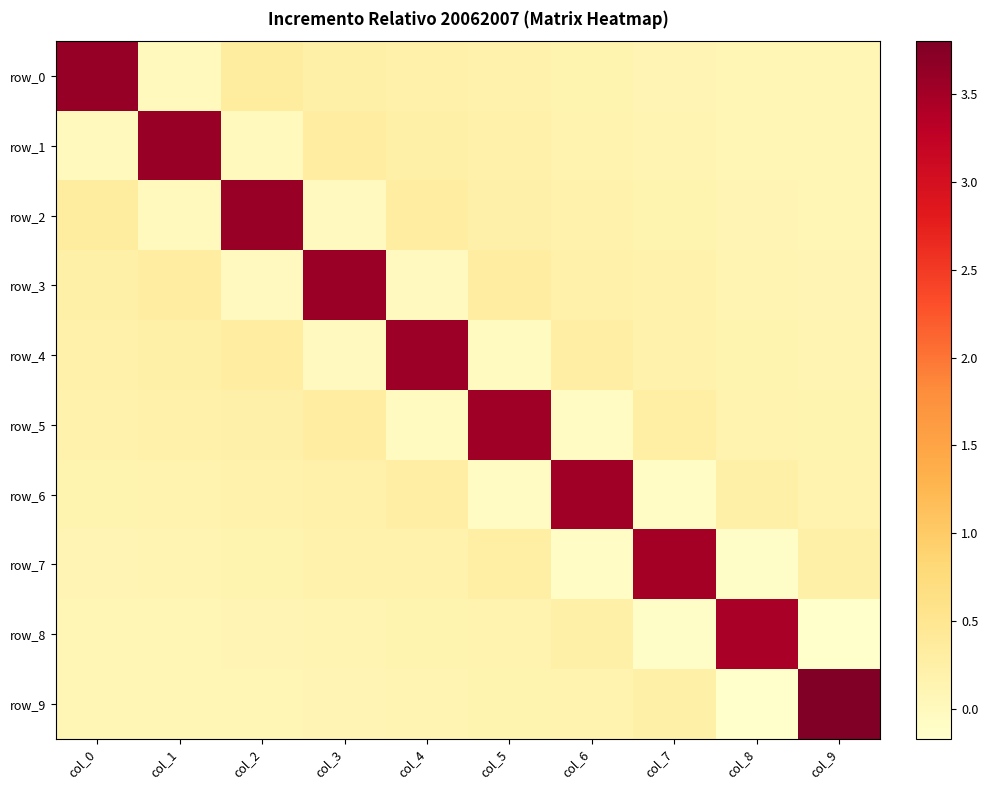

True or false: row_7 has a value of 0.4 at col_5.

False